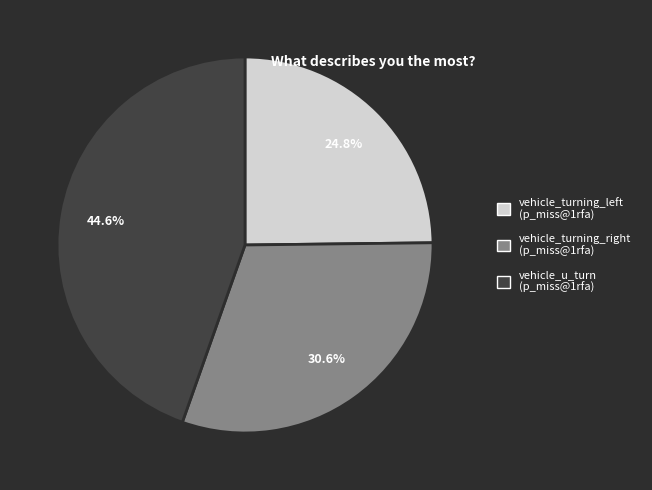

Does any single category account for the majority?

No